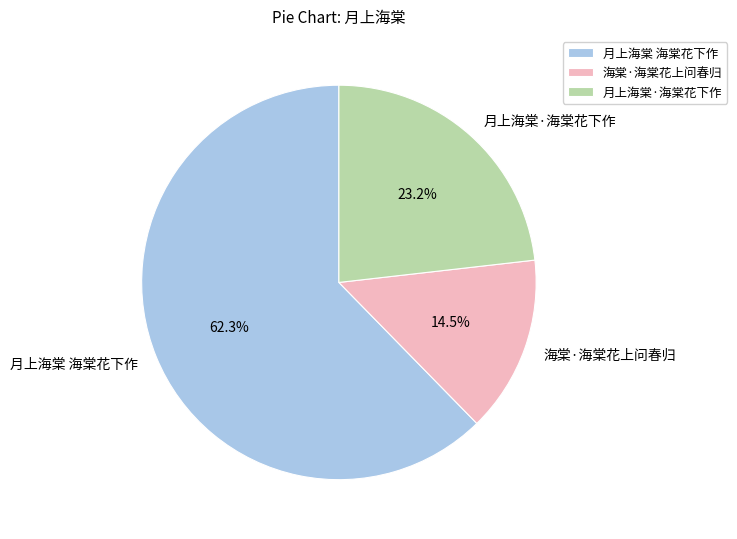

What is the ratio of the value at 海棠·海棠花上问春归 to the value at 月上海棠·海棠花下作?

0.6